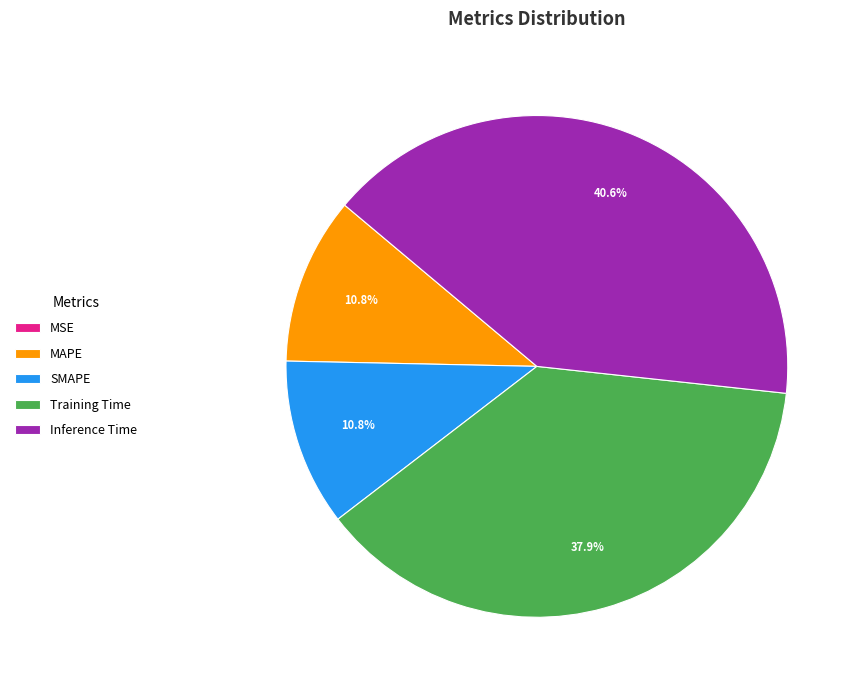

Which has a higher value, Inference Time or SMAPE?

Inference Time